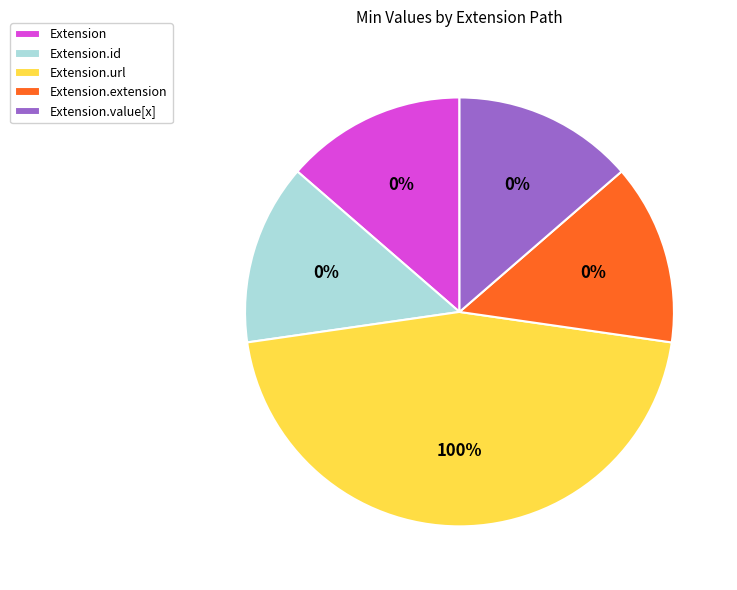

How many segments does this pie chart have?

5